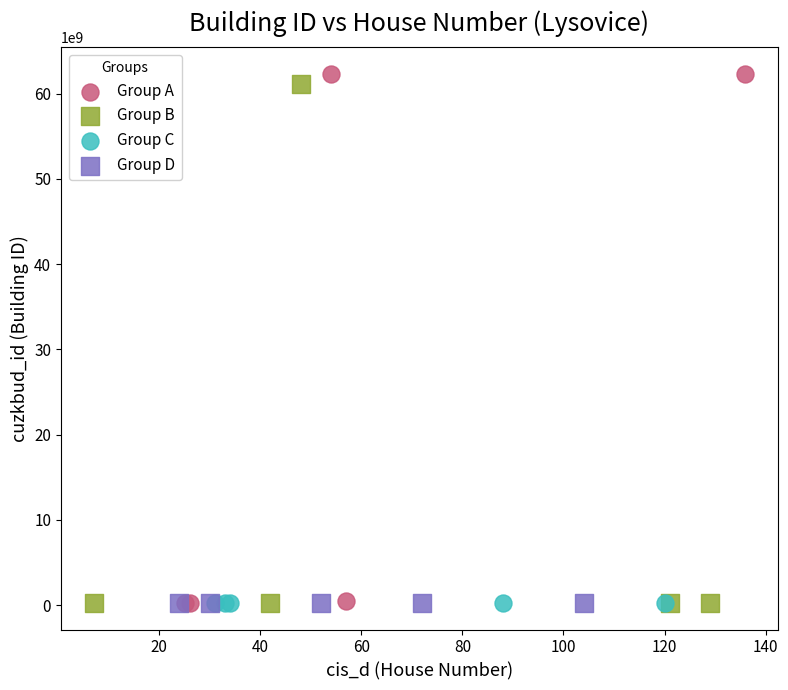

Which series has the widest spread of Y values?

Group A